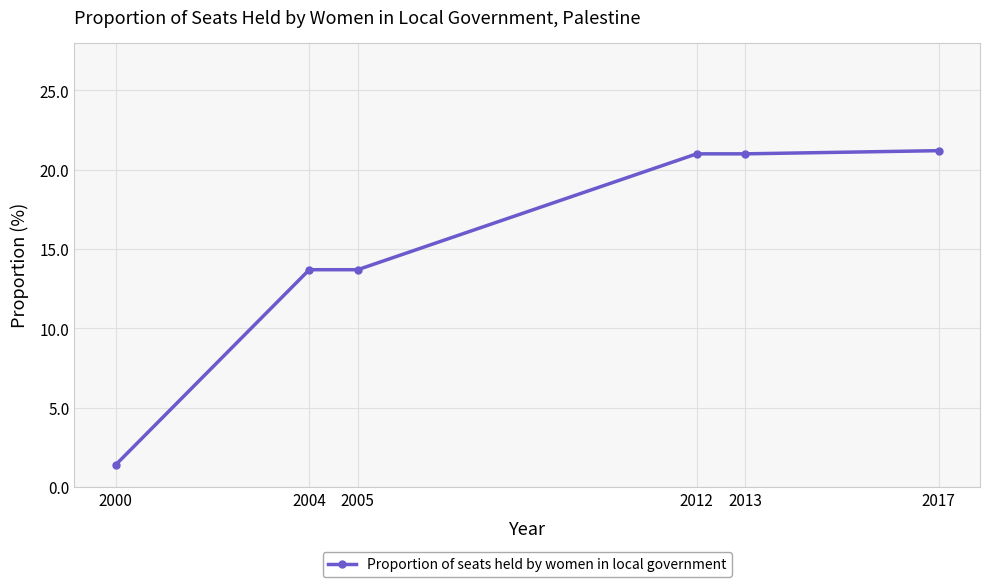

Count the number of categories in the chart.

6